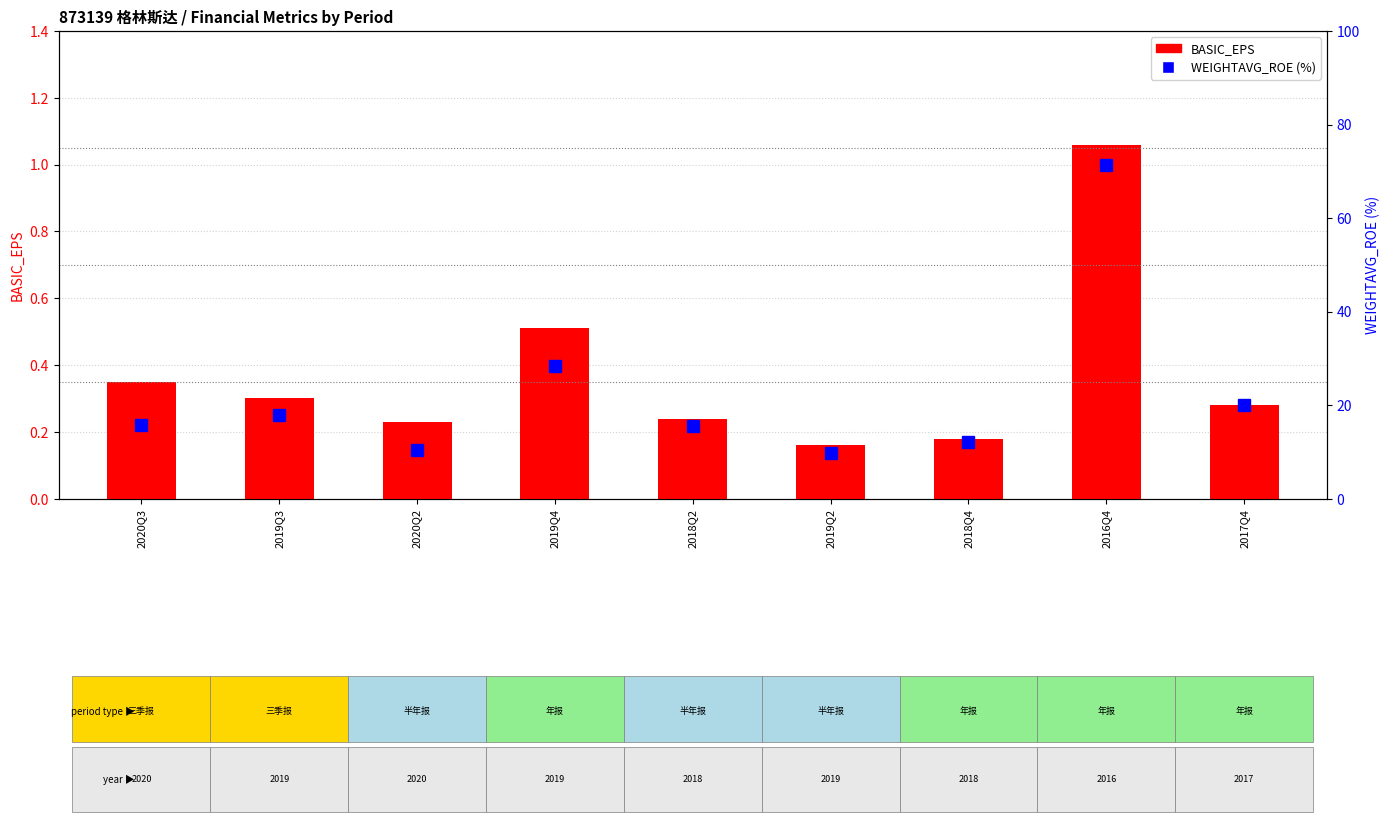

Which series has the largest total across all categories?

WEIGHTAVG_ROE (%)